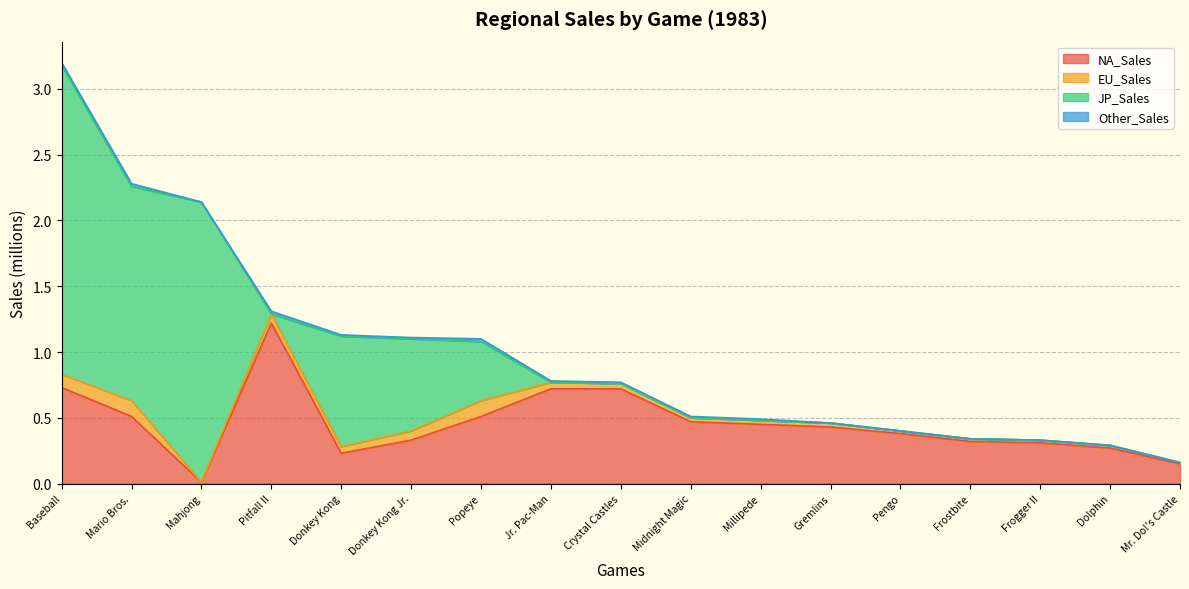

Rank the series at Gremlins from highest to lowest value.

NA_Sales, EU_Sales, JP_Sales, Other_Sales